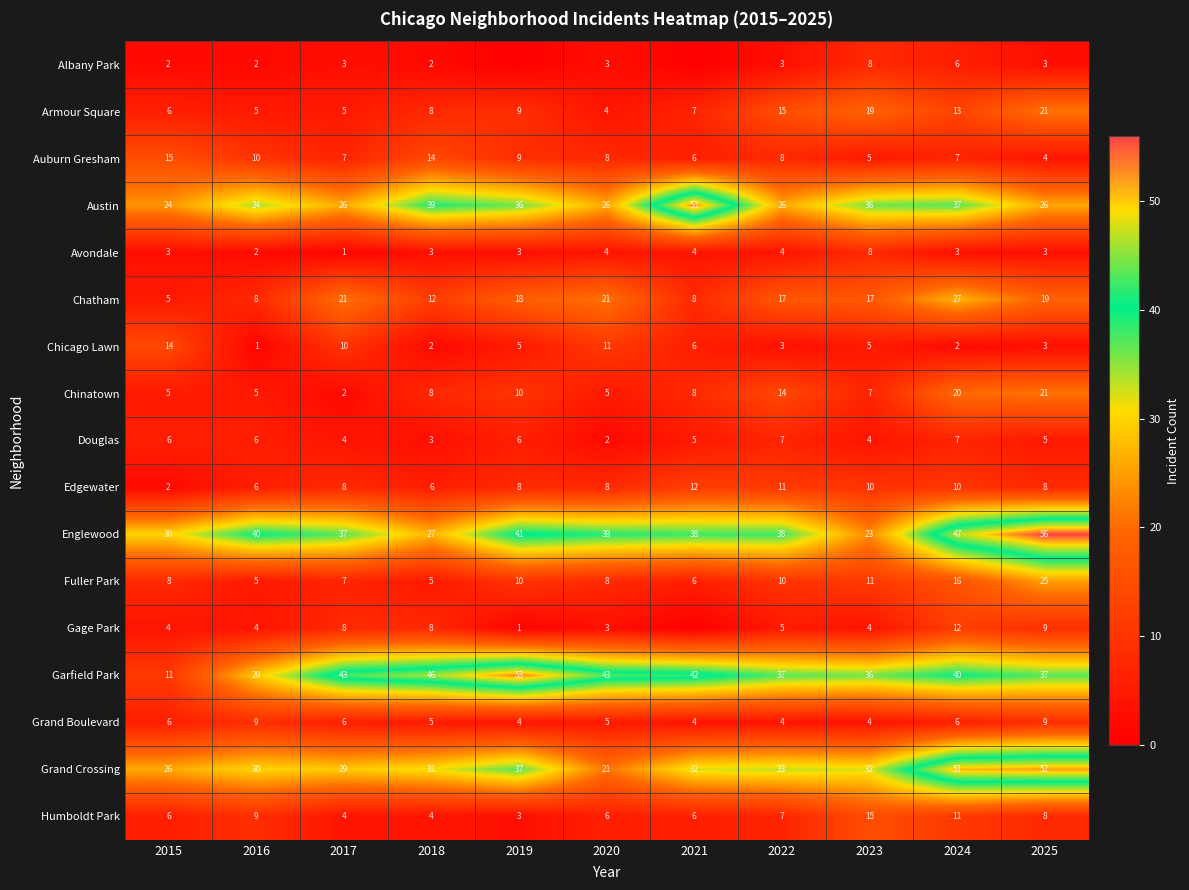

What is the sum of the Auburn Gresham values at 2015 and 2018?

29